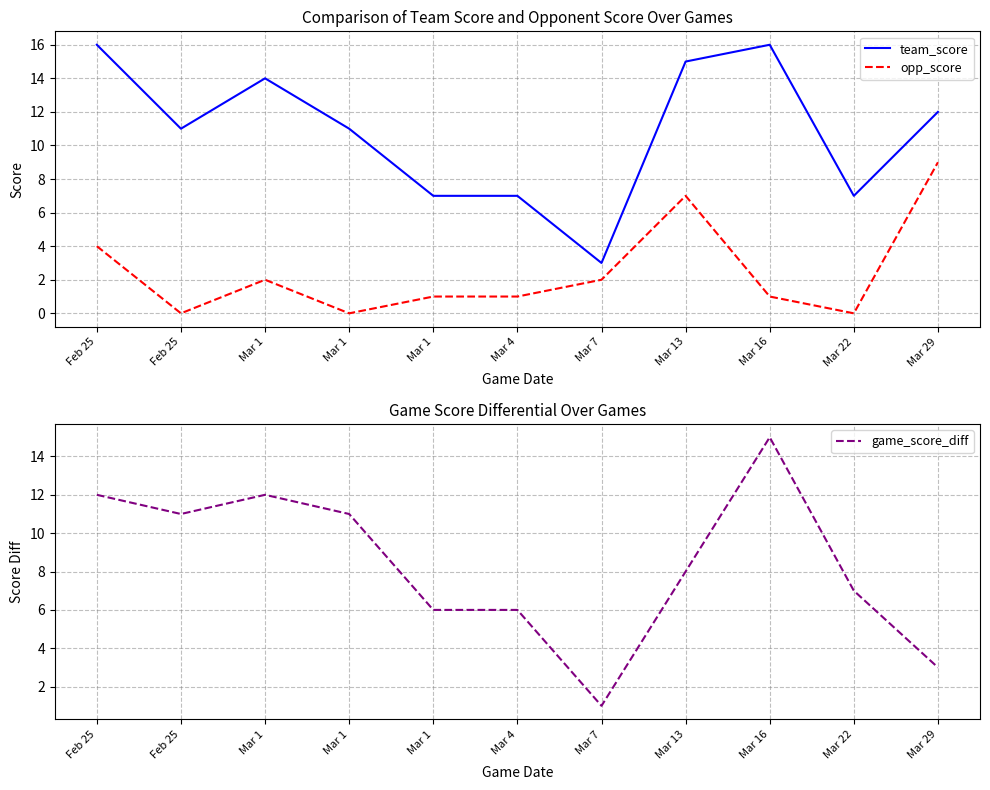

What is the label of the 5th point from the right?

Mar 7